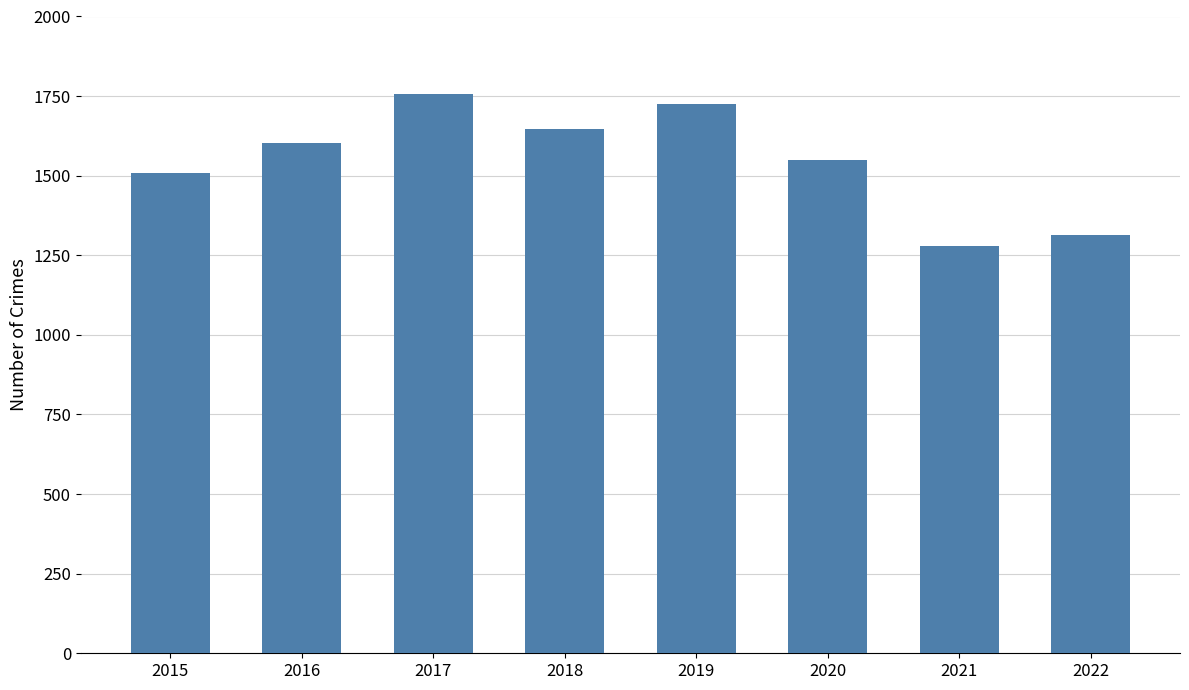

Which has a higher value, 2020 or 2019?

2019